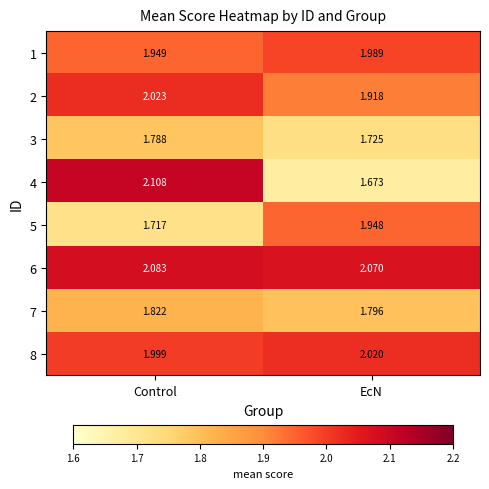

Is the value of 3 at EcN greater than the value of 2 at EcN?

No